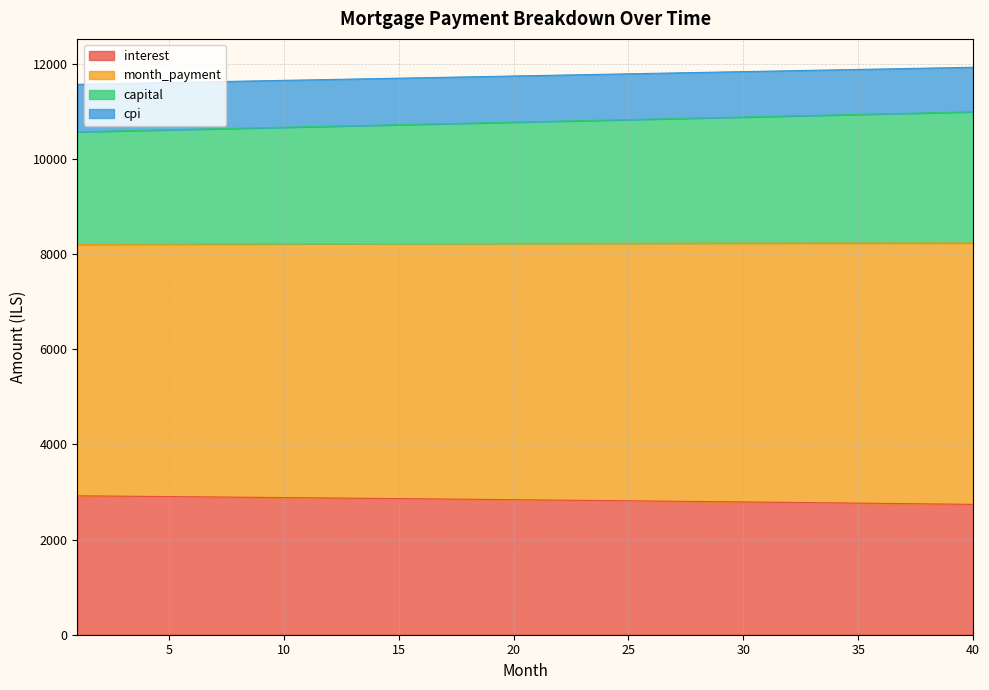

What is the lowest value of the interest series?

2739.8